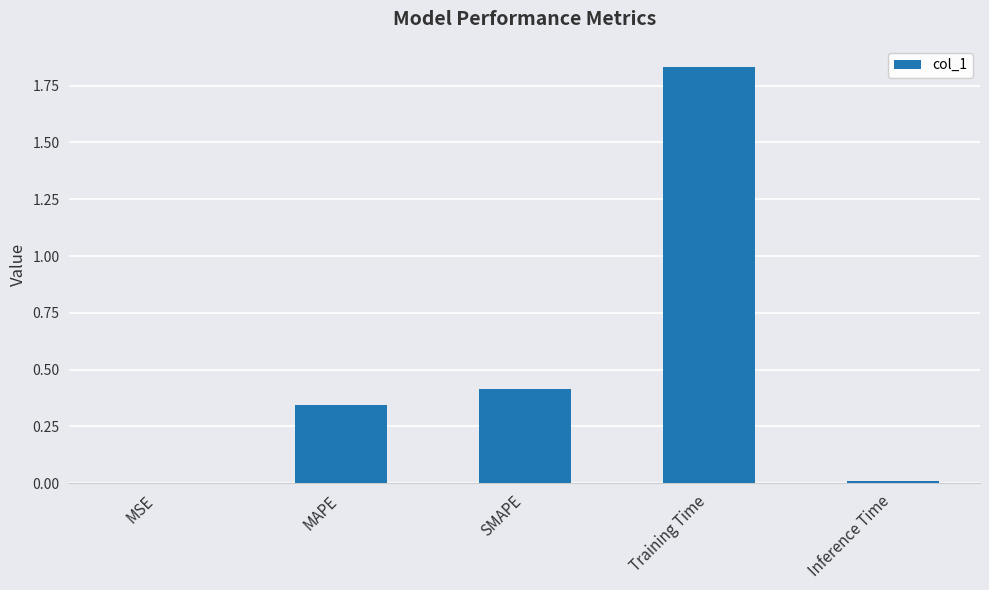

Is it true that the value at MSE is 0.0?

True